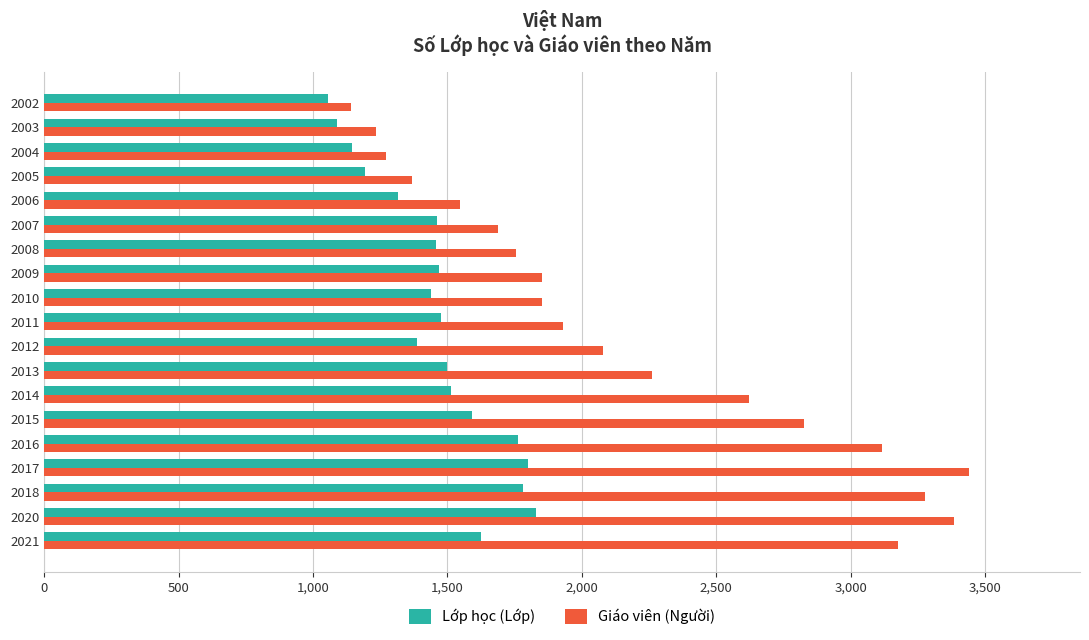

What are all the series names shown in the legend?

Lớp học (Lớp), Giáo viên (Người)